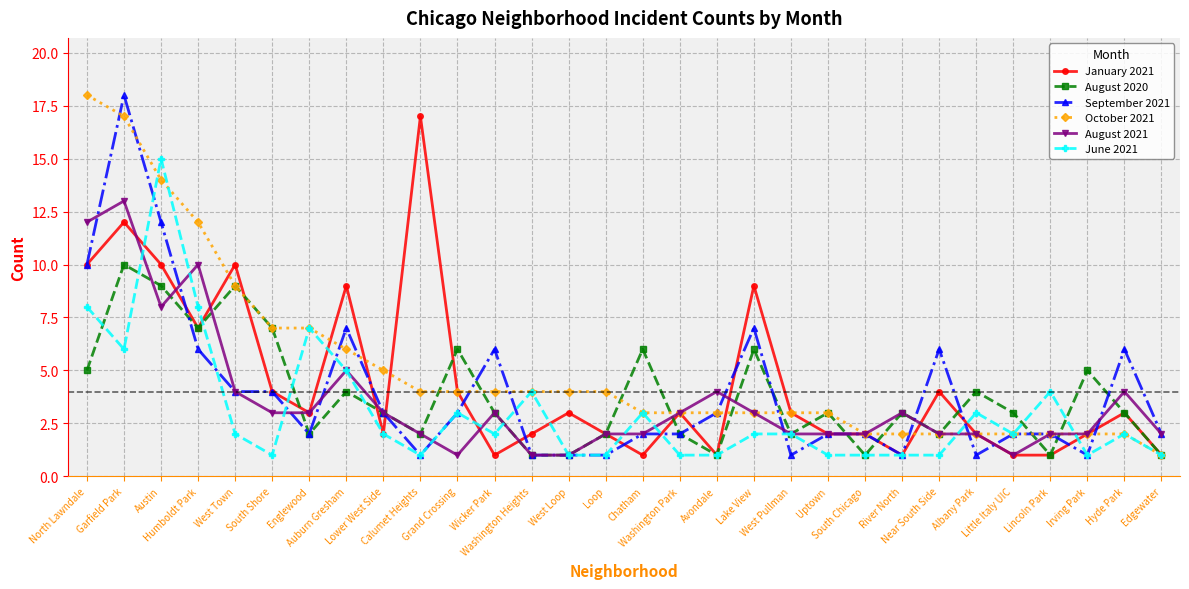

What is the maximum value shown in the chart?

18